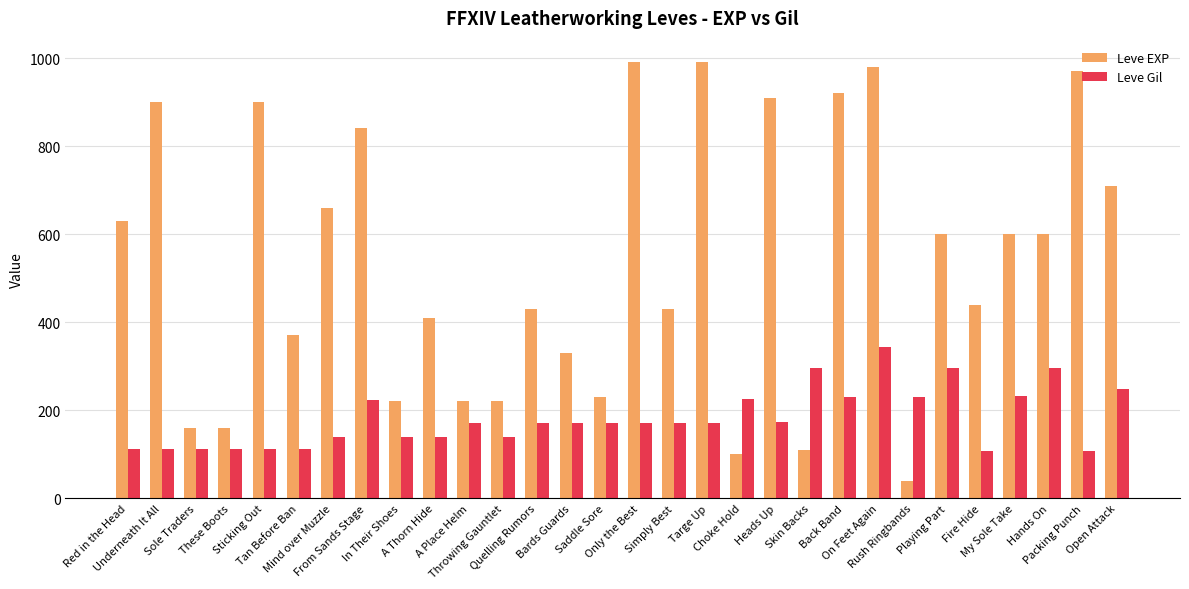

What is the approximate value of Leve EXP at Heads Up?

910